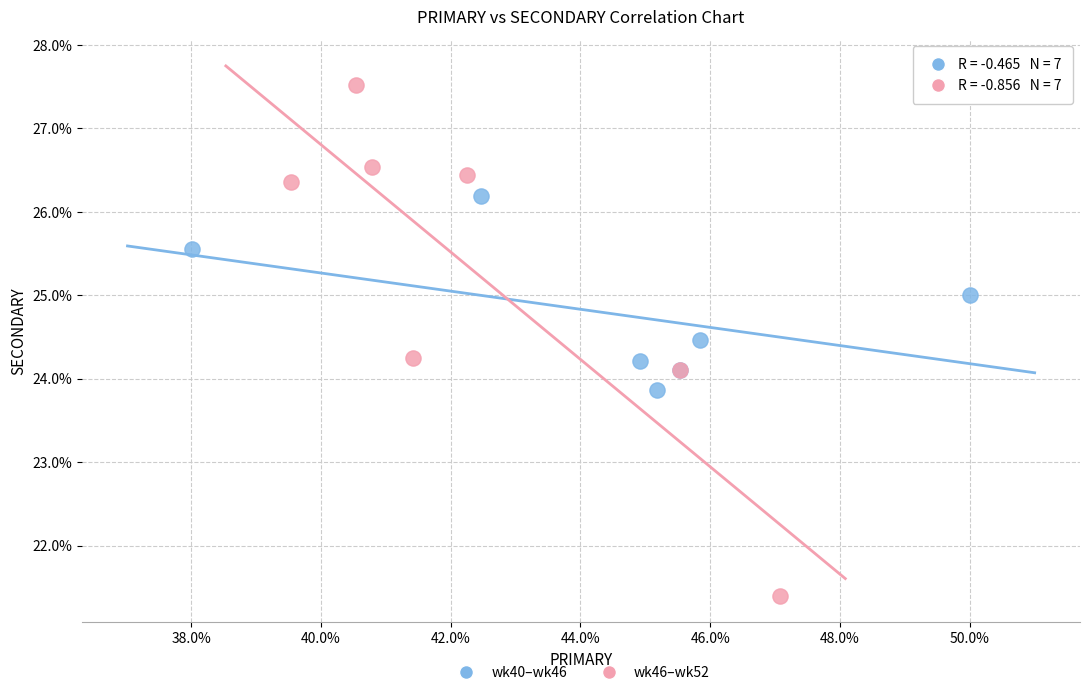

What are all the series names shown in the legend?

wk40–wk46, wk46–wk52